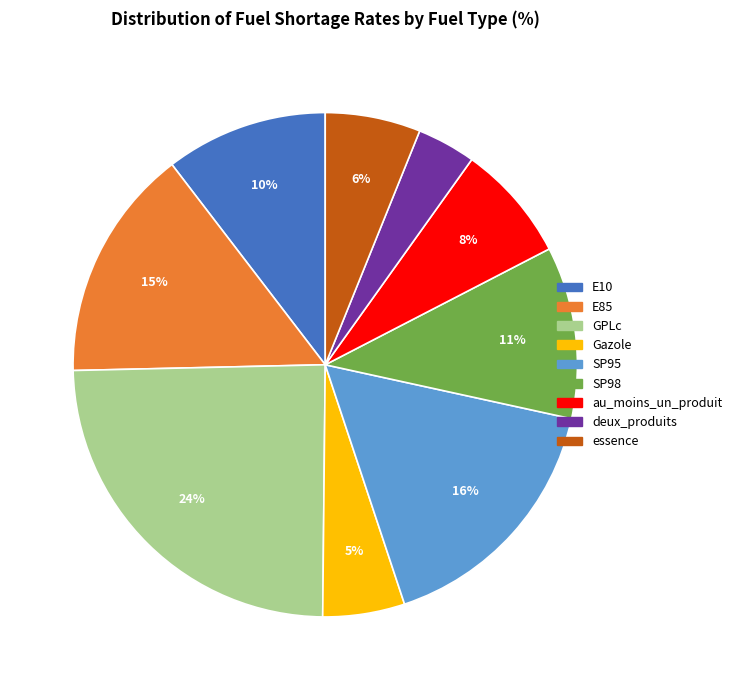

Between Gazole and E10, which is larger?

E10